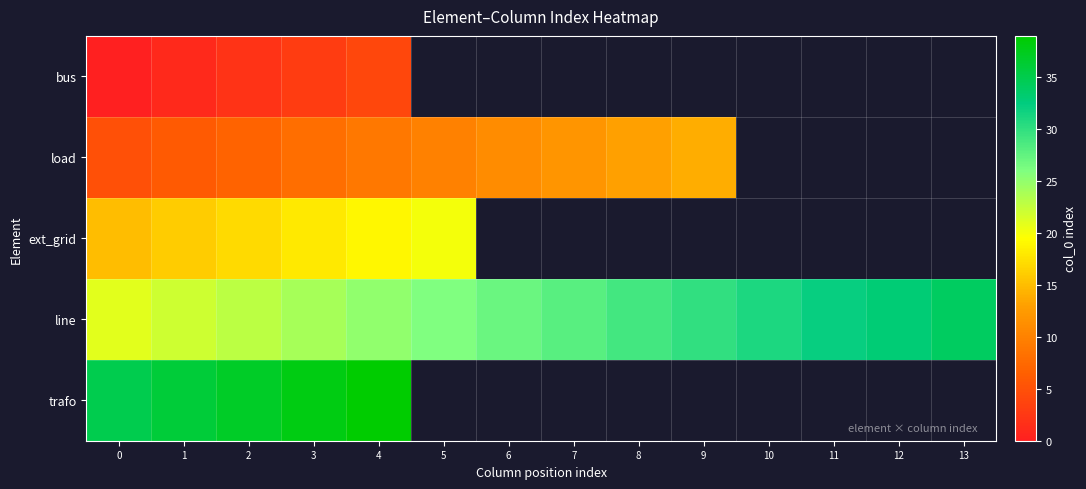

Rank the series by their average value, from lowest to highest.

bus, load, ext_grid, line, trafo